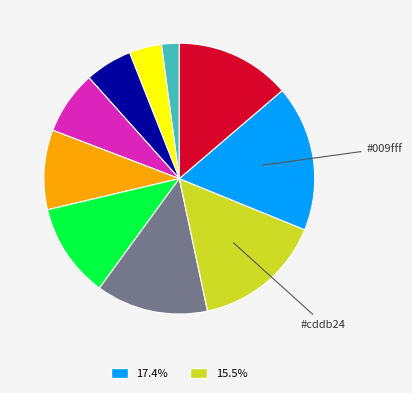

Does any single category account for the majority?

No